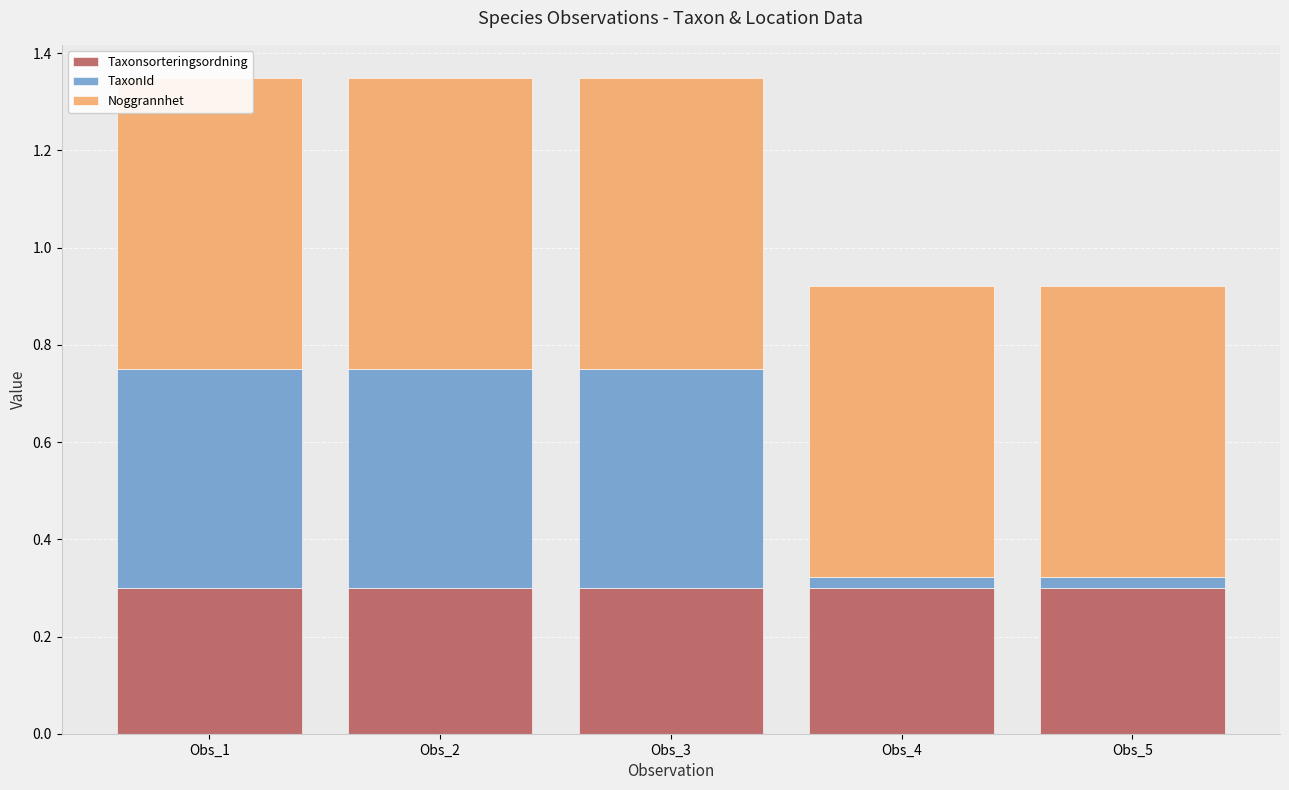

What value does the Noggrannhet series have at Obs_1?

0.6